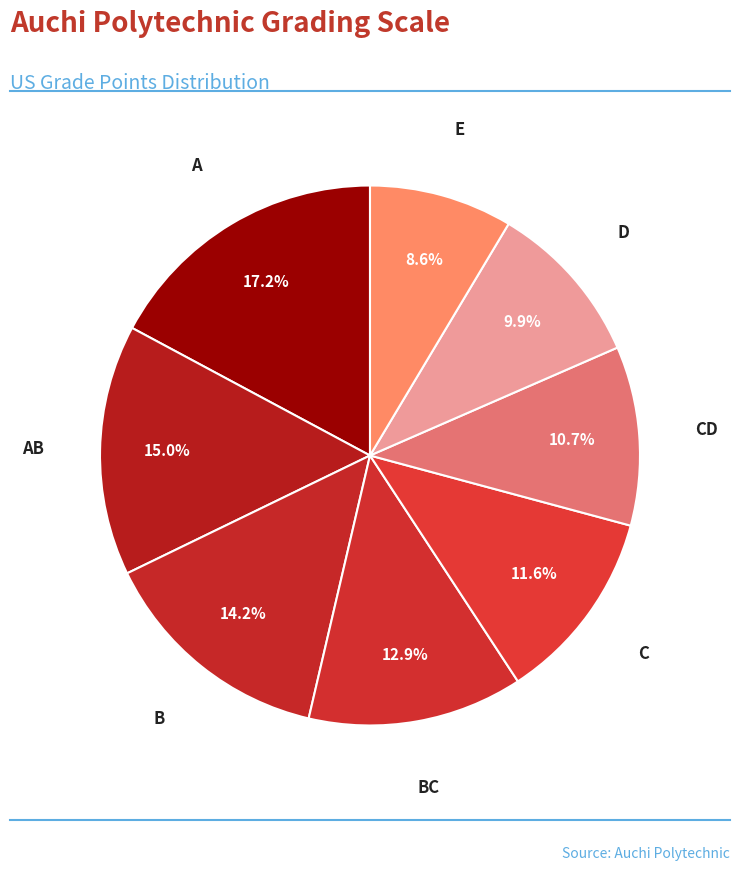

Count the number of slices in the pie.

8